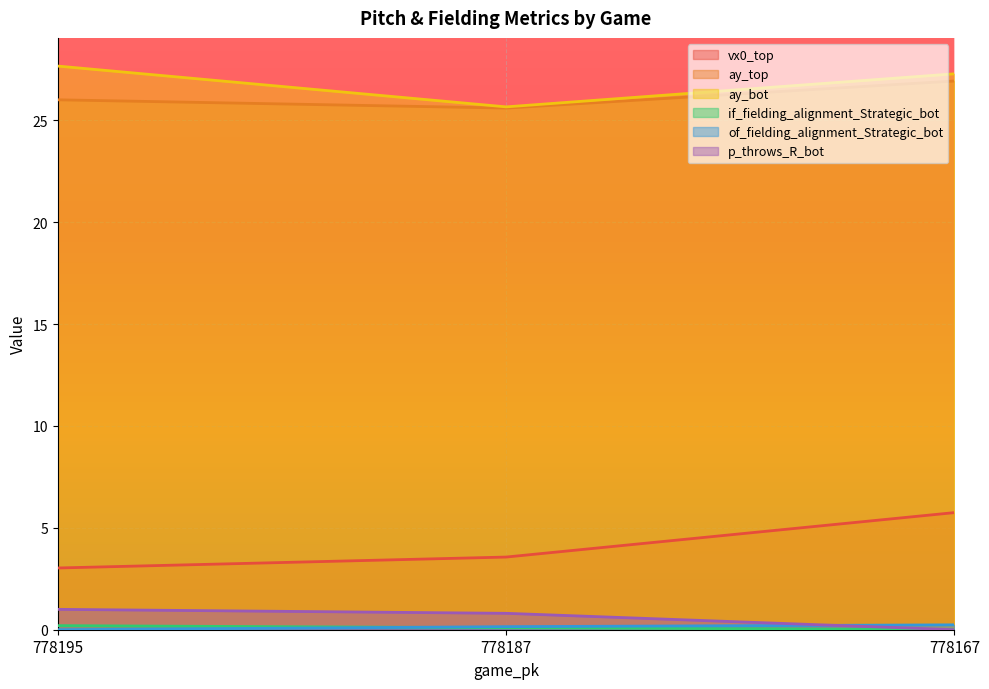

What is the difference between the maximum and minimum values in the ay_bot series?

2.0